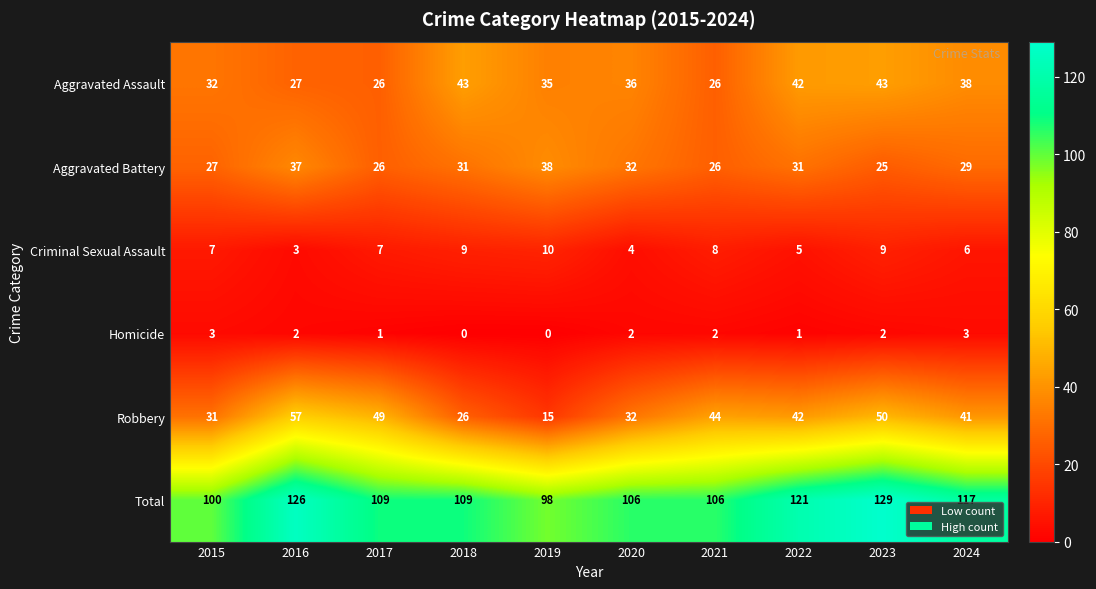

How many Criminal Sexual Assault values are between 5 and 9?

7